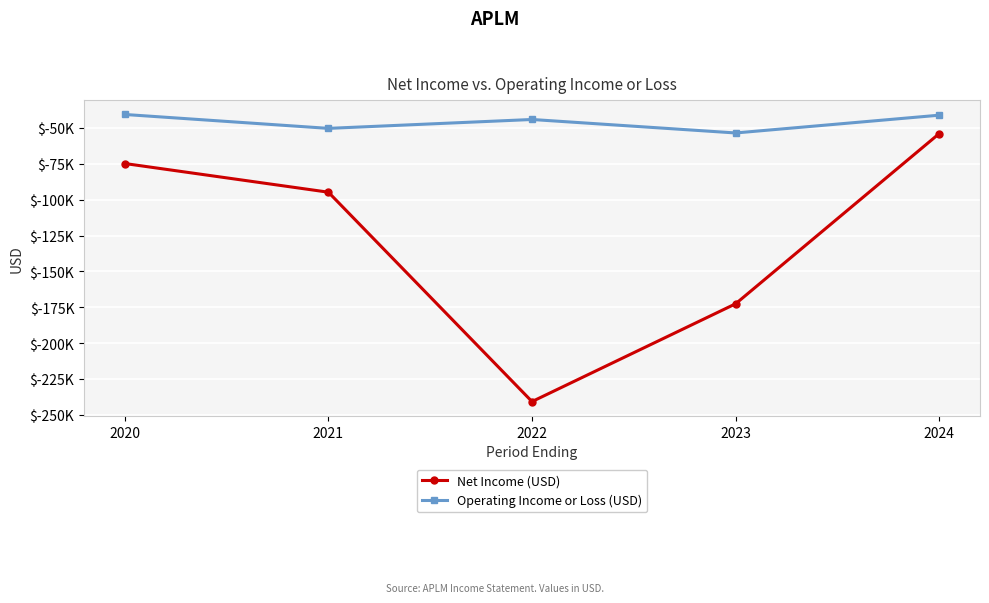

True or false: Operating Income or Loss (USD) has a value of -32282 at 2023.

False